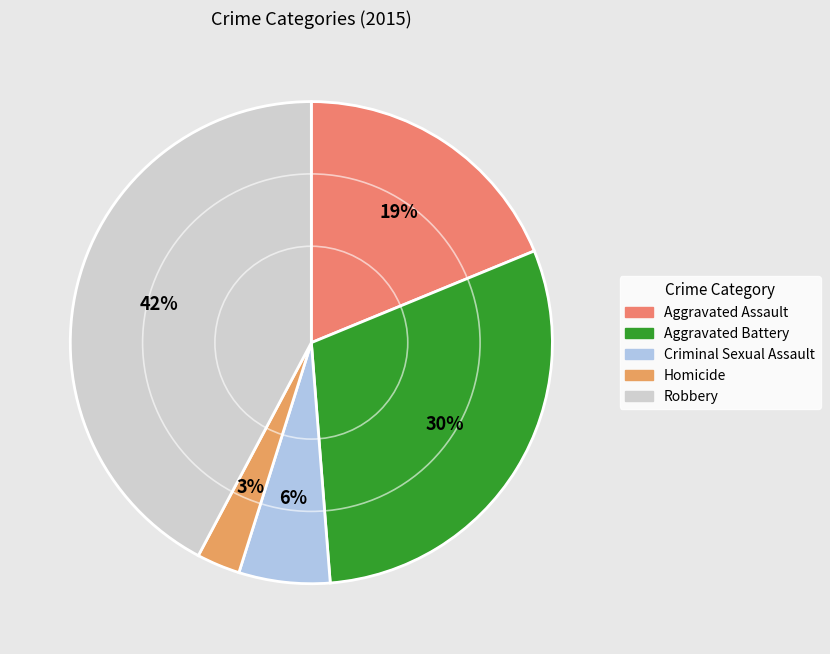

What is the ratio of the value at Aggravated Assault to the value at Criminal Sexual Assault?

3.1